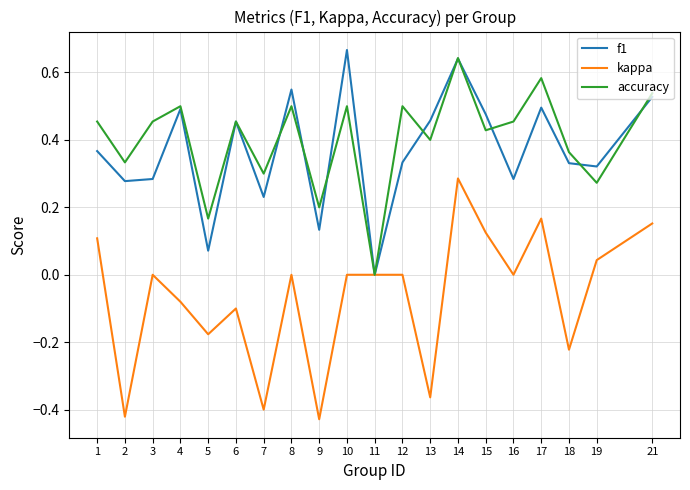

At which label does accuracy reach its minimum?

11